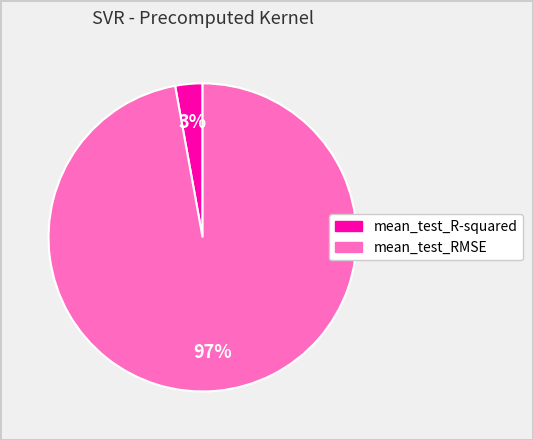

Which category has the biggest portion of the pie?

mean_test_RMSE